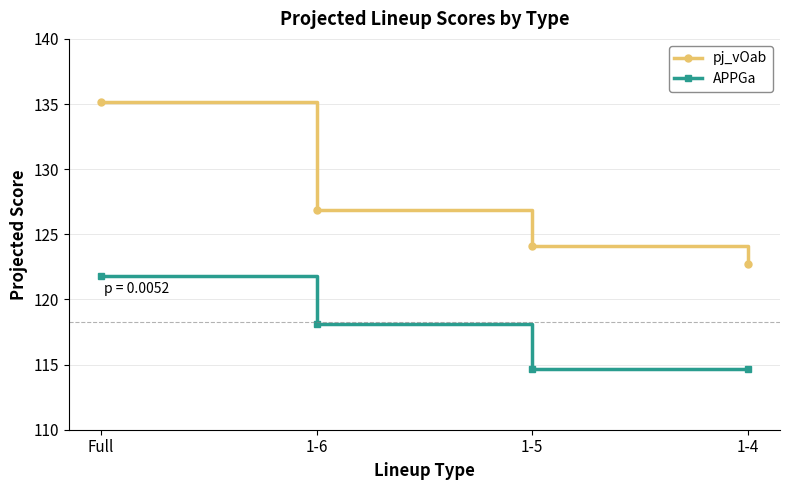

Reading left to right, list all the values displayed in this chart.

pj_vOab: 135.2	126.8	124.1	122.7
APPGa: 121.8	118.1	114.7	114.7